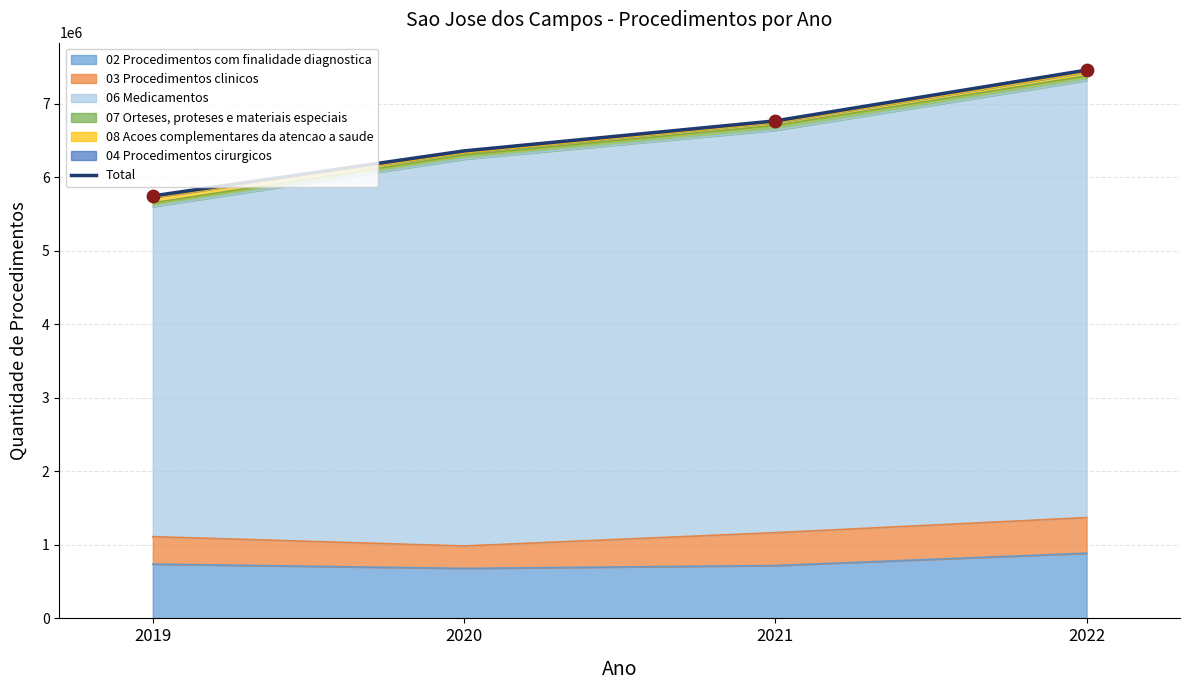

What is the ratio of the value at 2021 to the value at 2020?

1.1